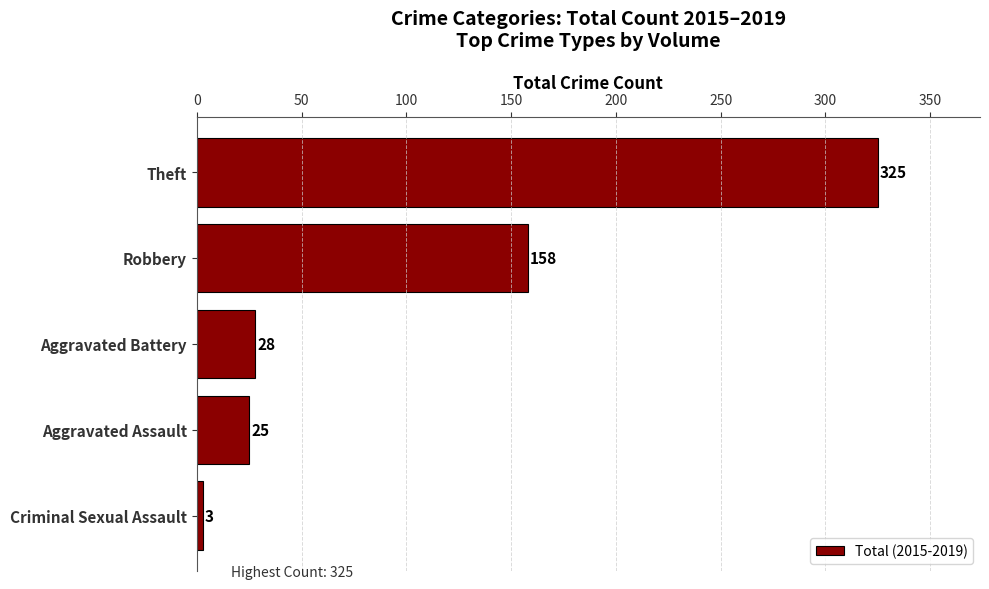

What is the label of the 5th bar from the top?

Criminal Sexual Assault